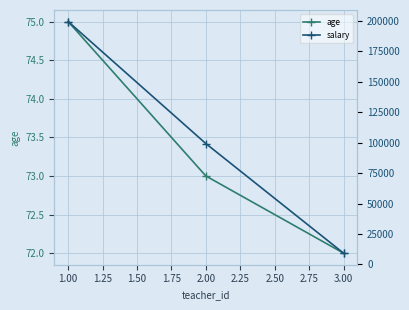

What is the value of the age point at the 2nd from the left?

73